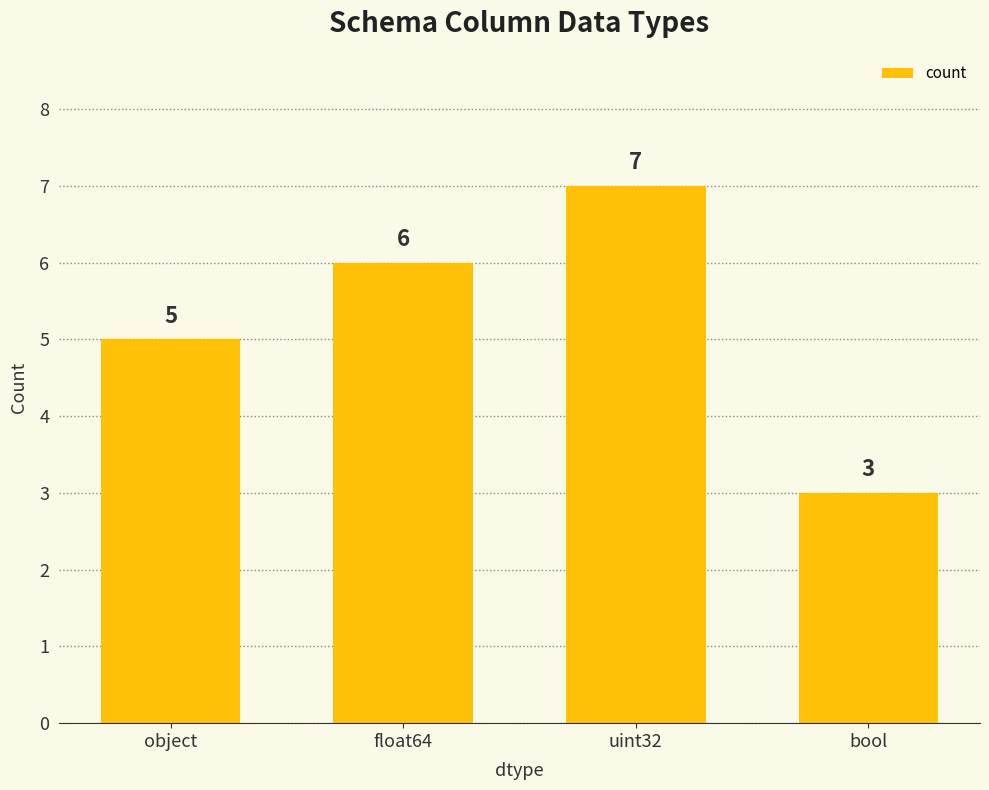

What is the change in value from object to float64?

+1